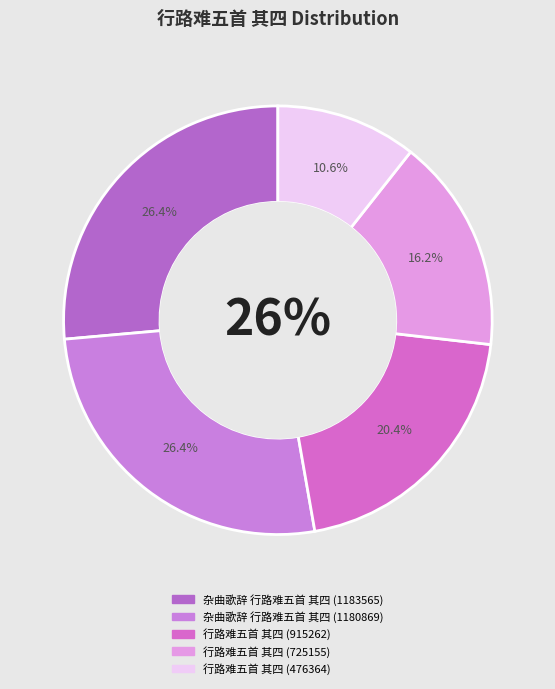

Which has a higher value, 杂曲歌辞 行路难五首 其四 (1180869) or 行路难五首 其四 (915262)?

杂曲歌辞 行路难五首 其四 (1180869)